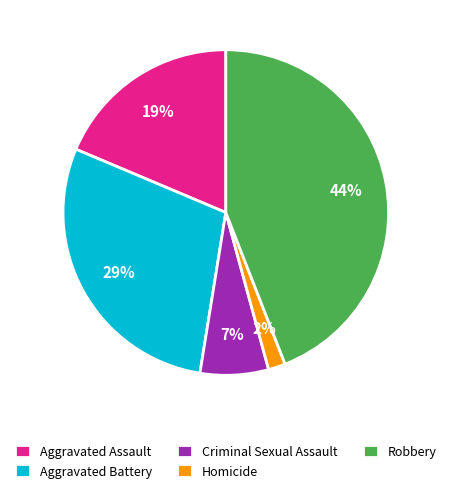

True or false: Homicide accounts for 2% of the total.

True